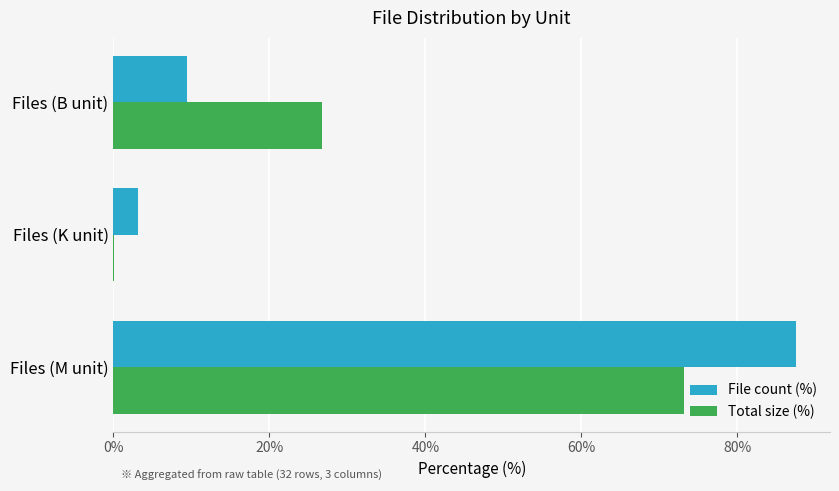

At which category is the sum across all series the highest?

Files (M unit)